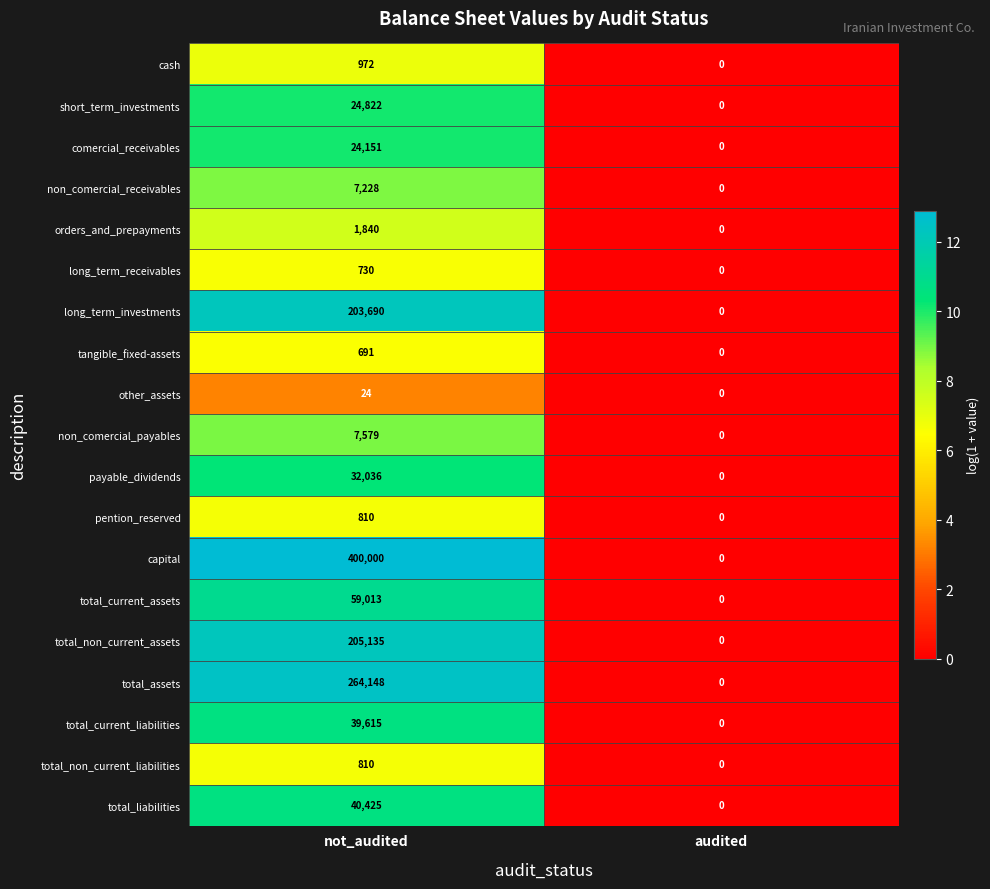

Which series has the largest range (max minus min)?

capital